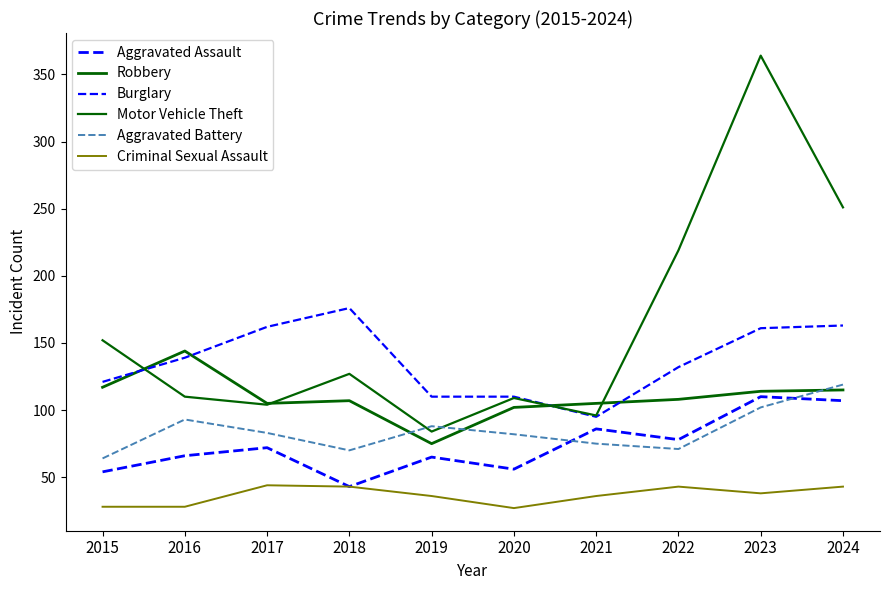

Reading left to right, list all the values displayed in this chart.

Aggravated Assault: 2015=54	2016=66	2017=72	2018=43	2019=65	2020=56	2021=86	2022=78	2023=110	2024=107
Robbery: 2015=117	2016=144	2017=105	2018=107	2019=75	2020=102	2021=105	2022=108	2023=114	2024=115
Burglary: 2015=121	2016=139	2017=162	2018=176	2019=110	2020=110	2021=95	2022=132	2023=161	2024=163
Motor Vehicle Theft: 2015=152	2016=110	2017=104	2018=127	2019=84	2020=109	2021=96	2022=219	2023=364	2024=251
Aggravated Battery: 2015=64	2016=93	2017=83	2018=70	2019=88	2020=82	2021=75	2022=71	2023=102	2024=119
Criminal Sexual Assault: 2015=28	2016=28	2017=44	2018=43	2019=36	2020=27	2021=36	2022=43	2023=38	2024=43